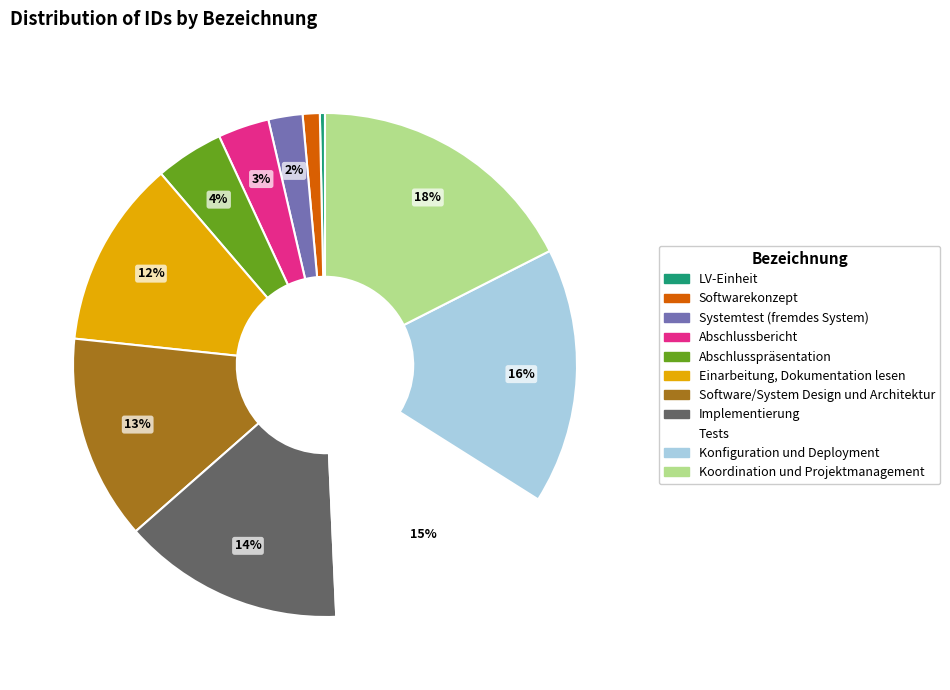

Is it true that Einarbeitung, Dokumentation lesen is 21% of the pie?

False